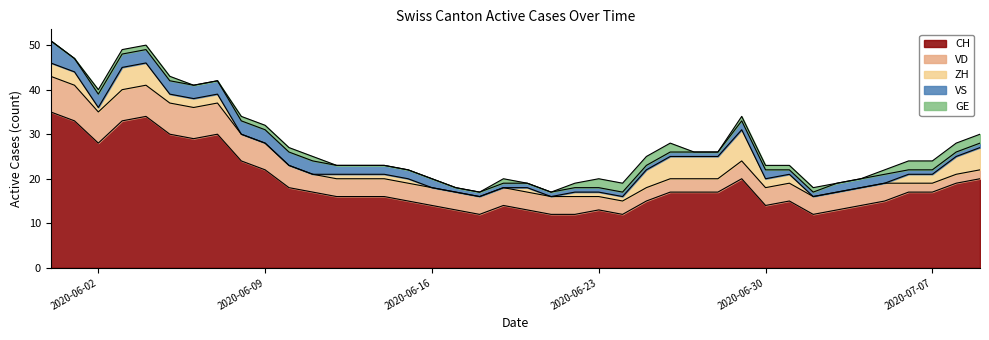

How many ZH values are between 0 and 3?

31